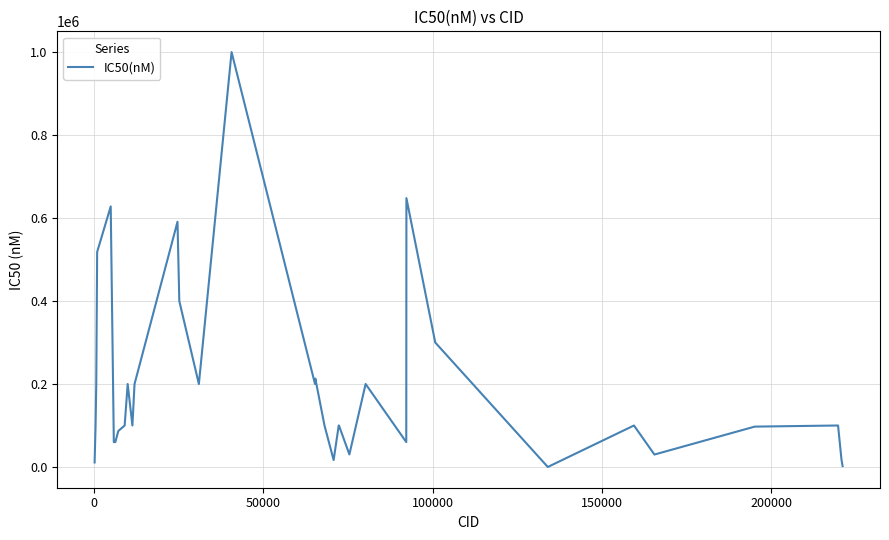

What is the greatest value displayed?

1000000